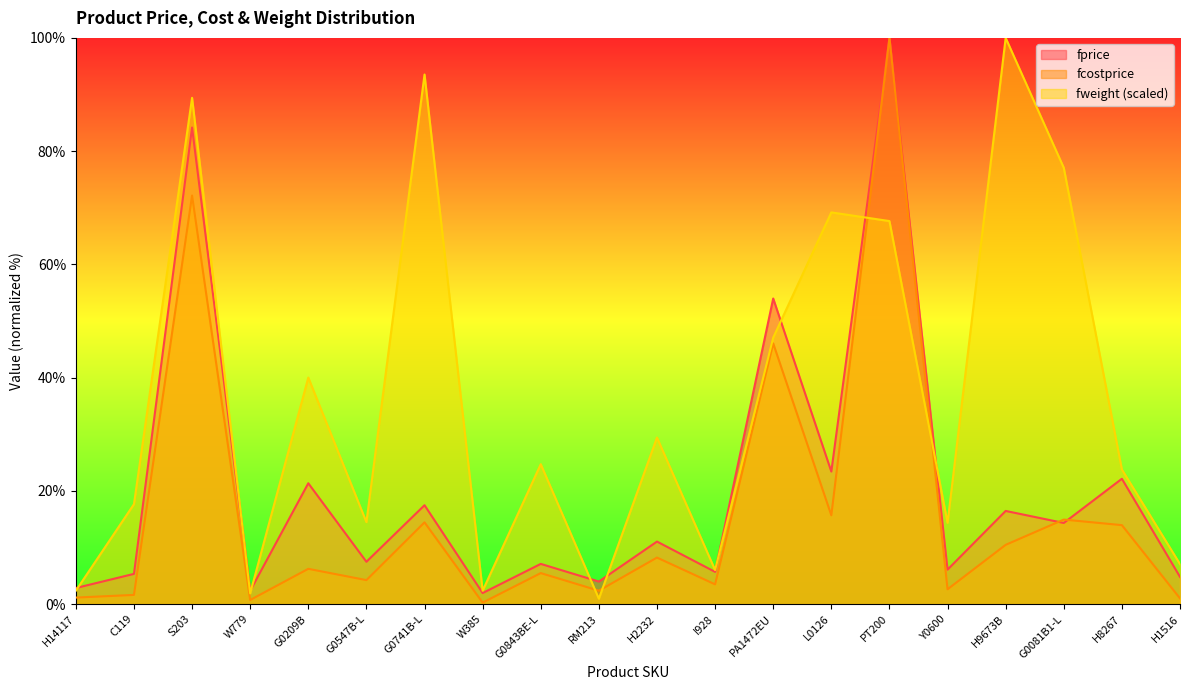

Between G0547B-L and PT200, which series saw the biggest shift?

fcostprice